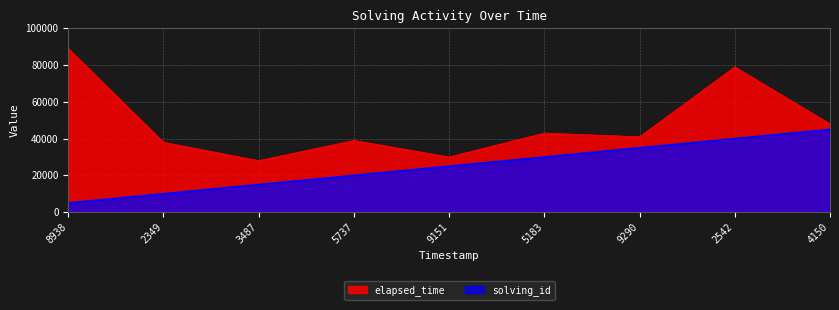

What is the value of the solving_id point at the 5th from the left?

25000